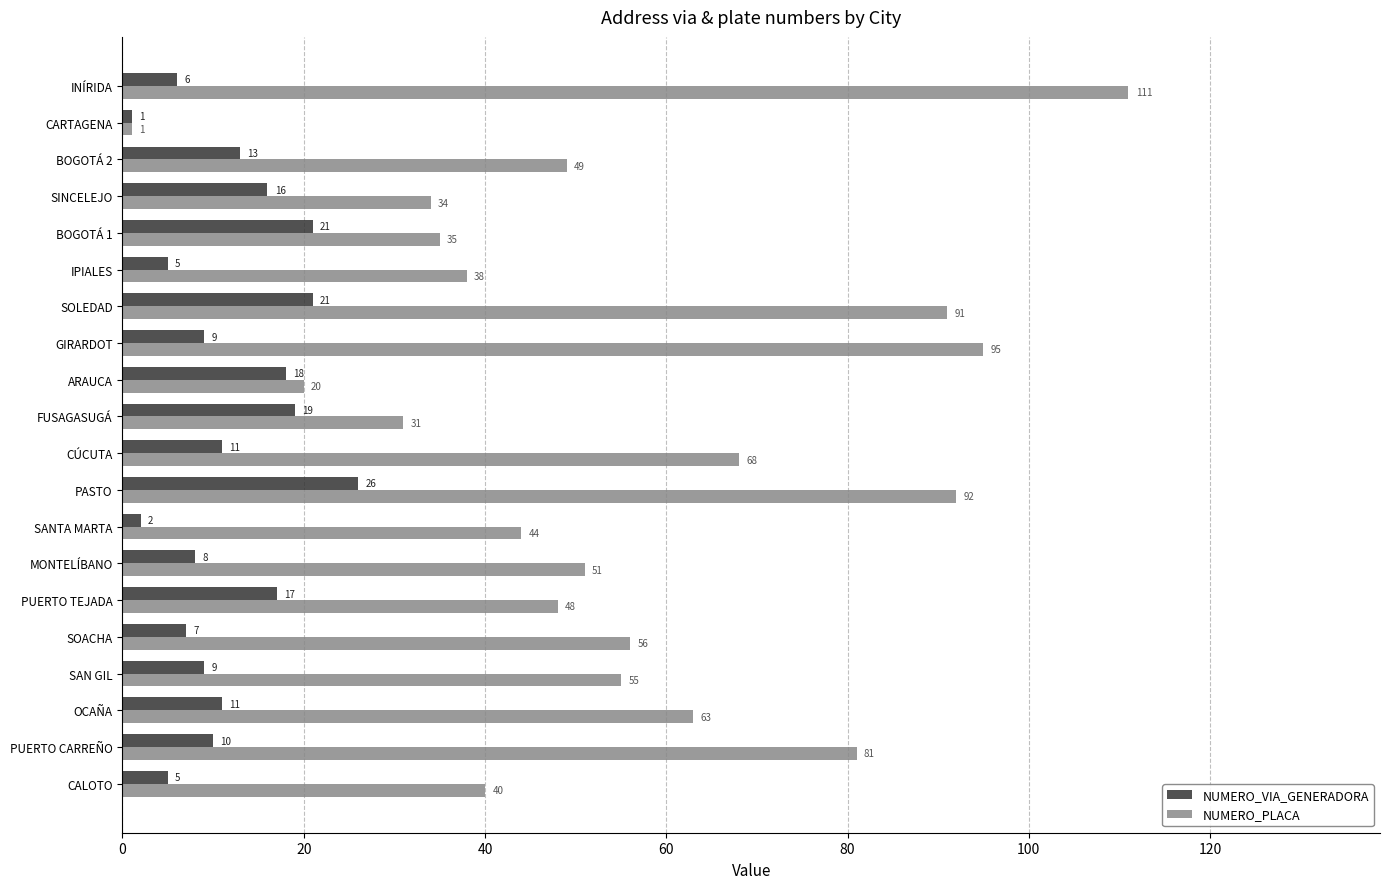

What is the maximum value shown in the chart?

111